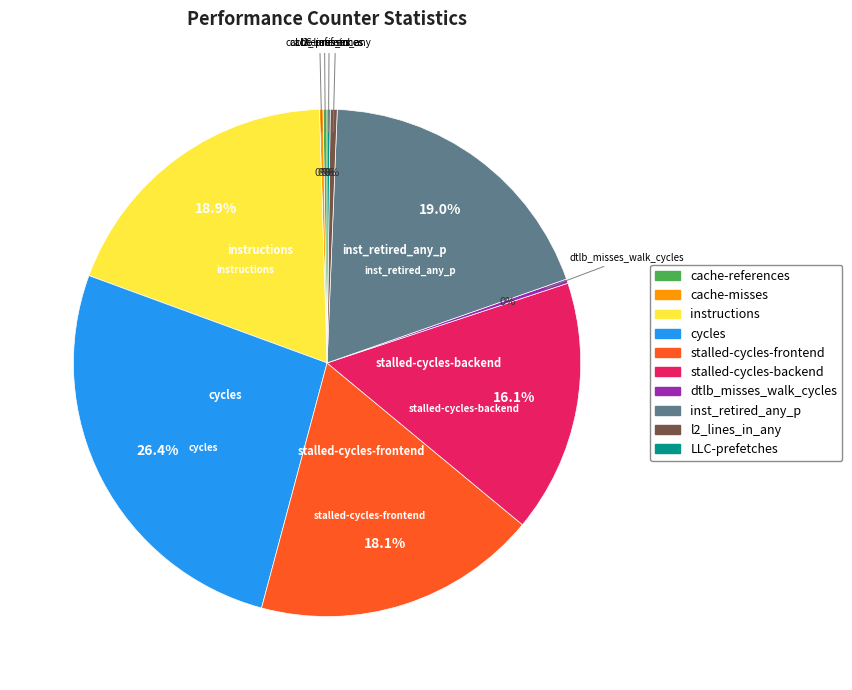

Approximately how many times larger is the value at instructions compared to inst_retired_any_p?

1.0